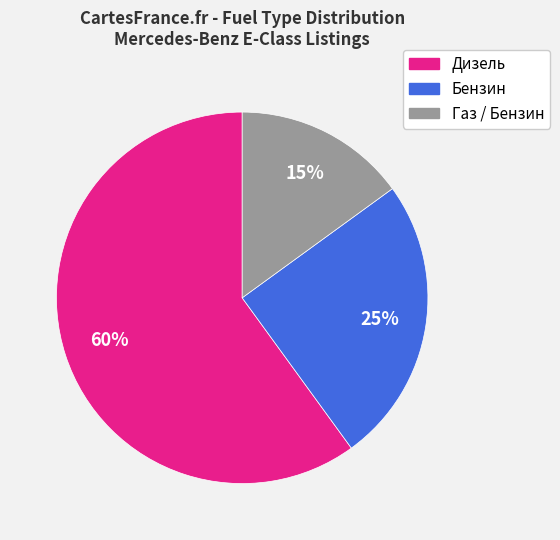

Between Газ / Бензин and Дизель, which is larger?

Дизель